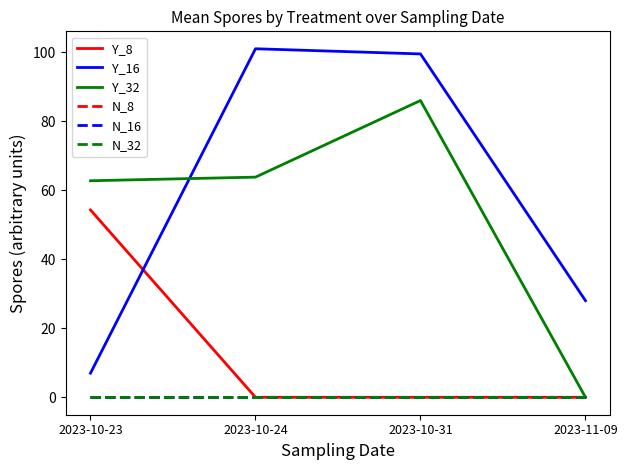

Does the chart have visible grid lines?

No